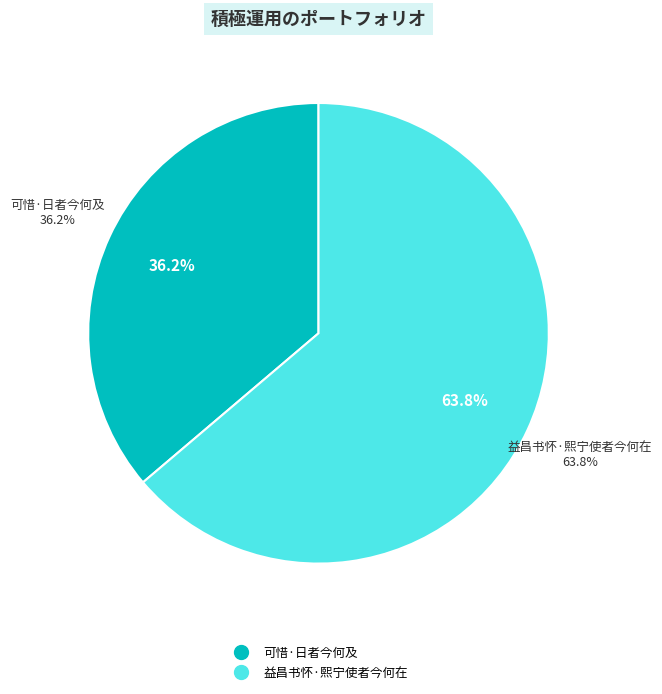

To the nearest percent, what is the difference between the largest and smallest slice percentages?

28%